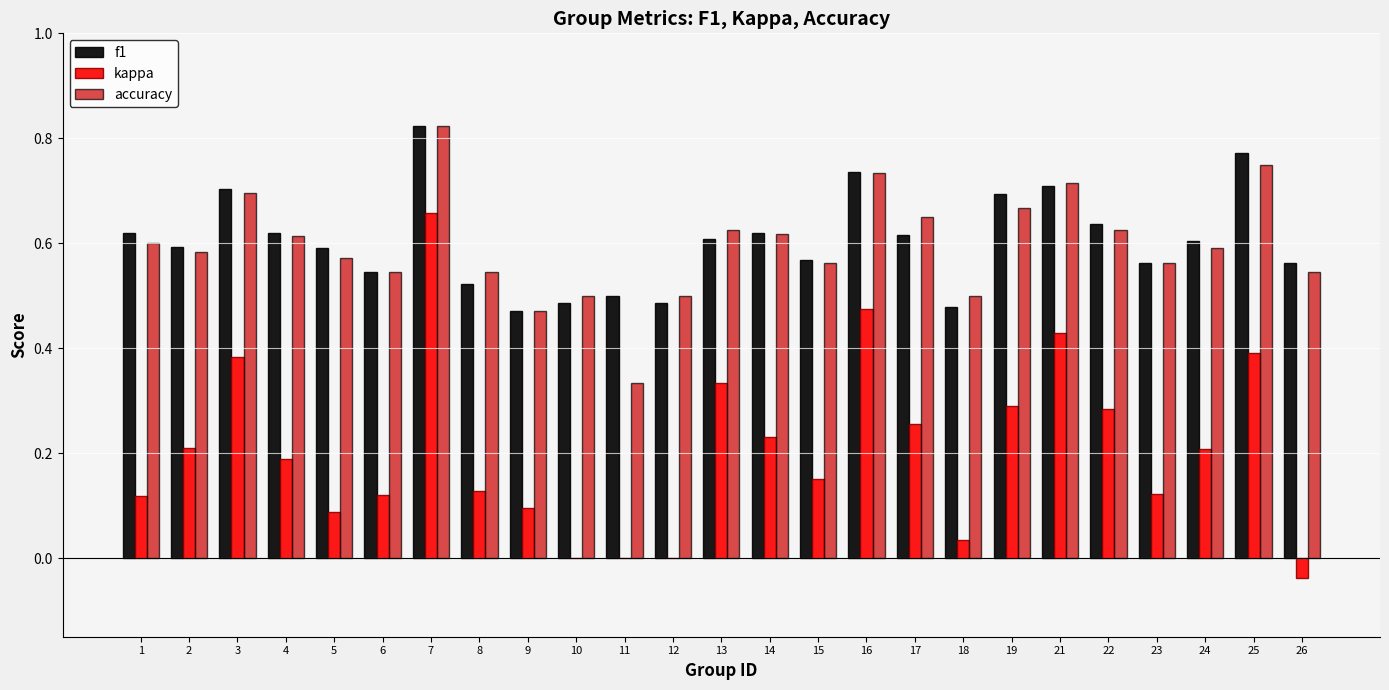

Is the value of kappa at 4 greater than the value of f1 at 9?

No